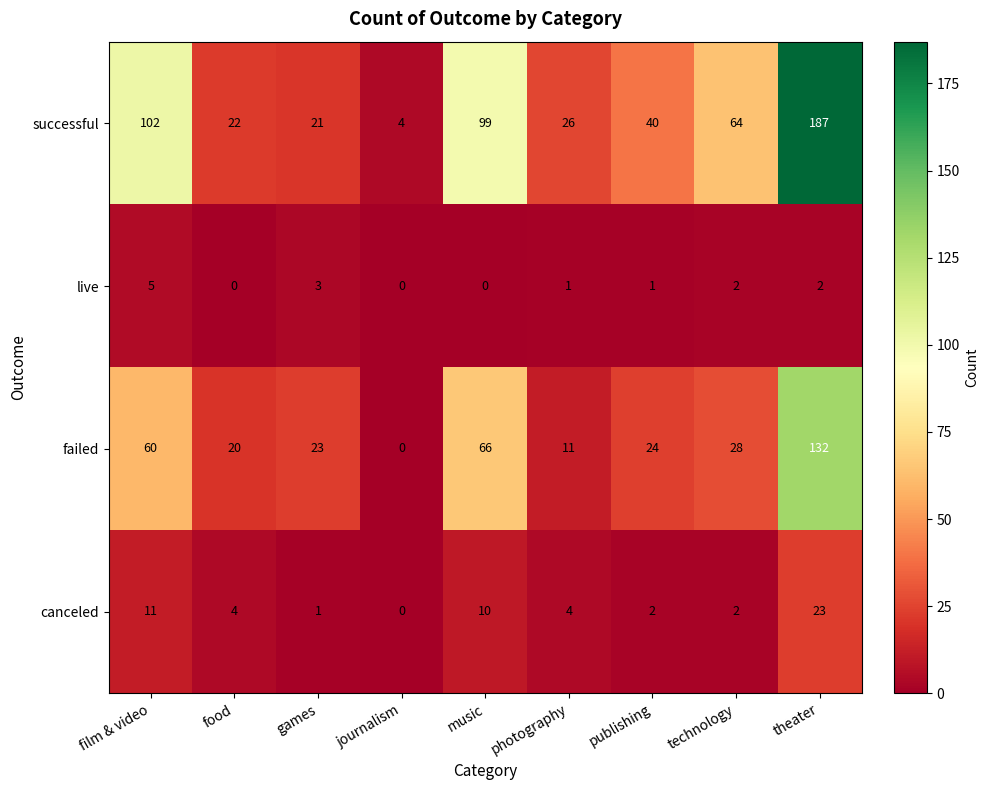

What is the difference between the canceled values at journalism and food?

4